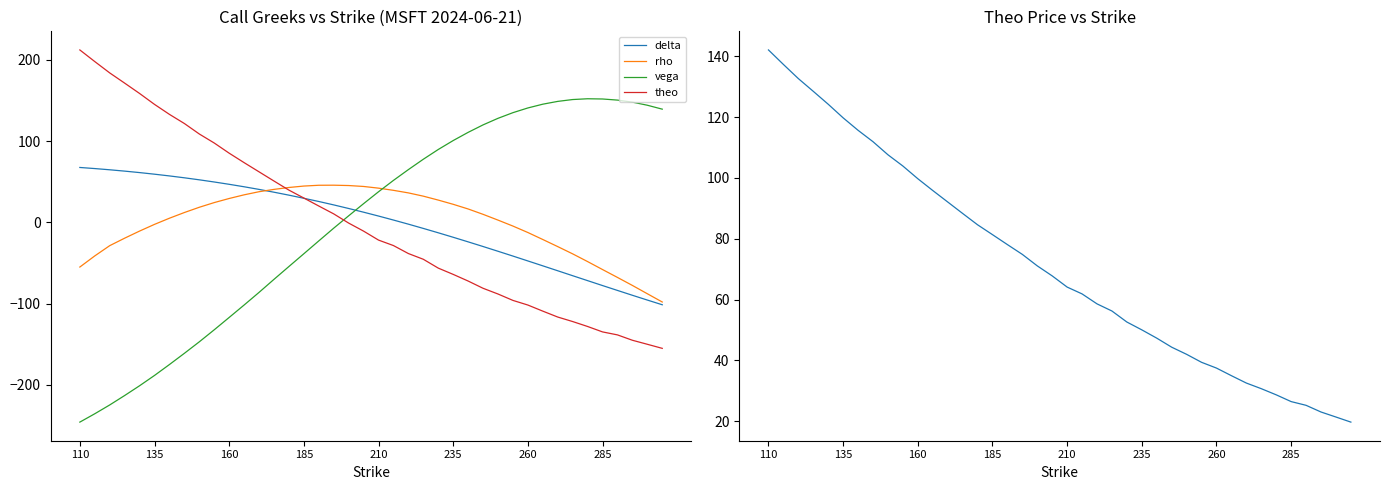

Is it true that delta equals -12.8 at 24?

True